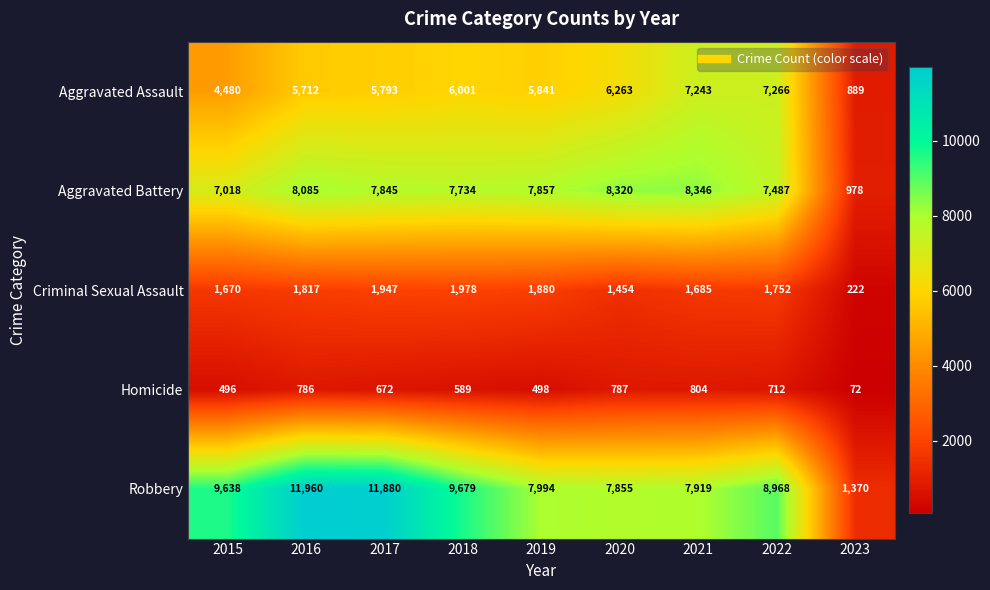

What is the sum of all Criminal Sexual Assault values?

14405